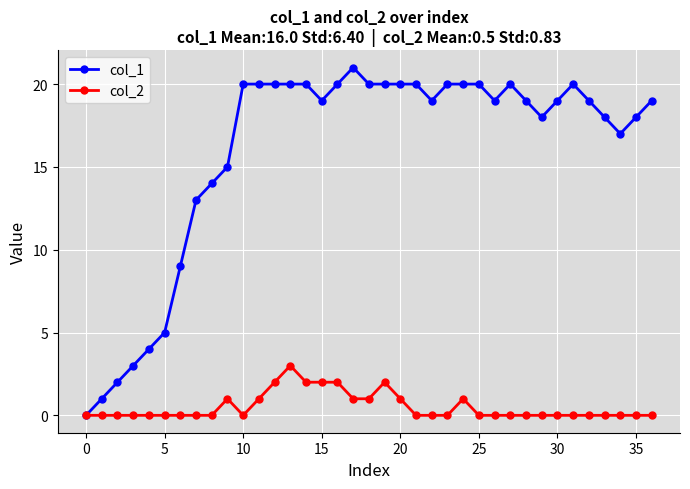

Which series has the largest total across all categories?

col_1